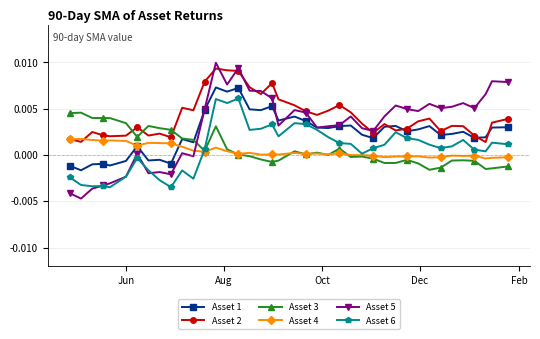

True or false: Asset 3 has more than 0 points higher than both neighbors.

True